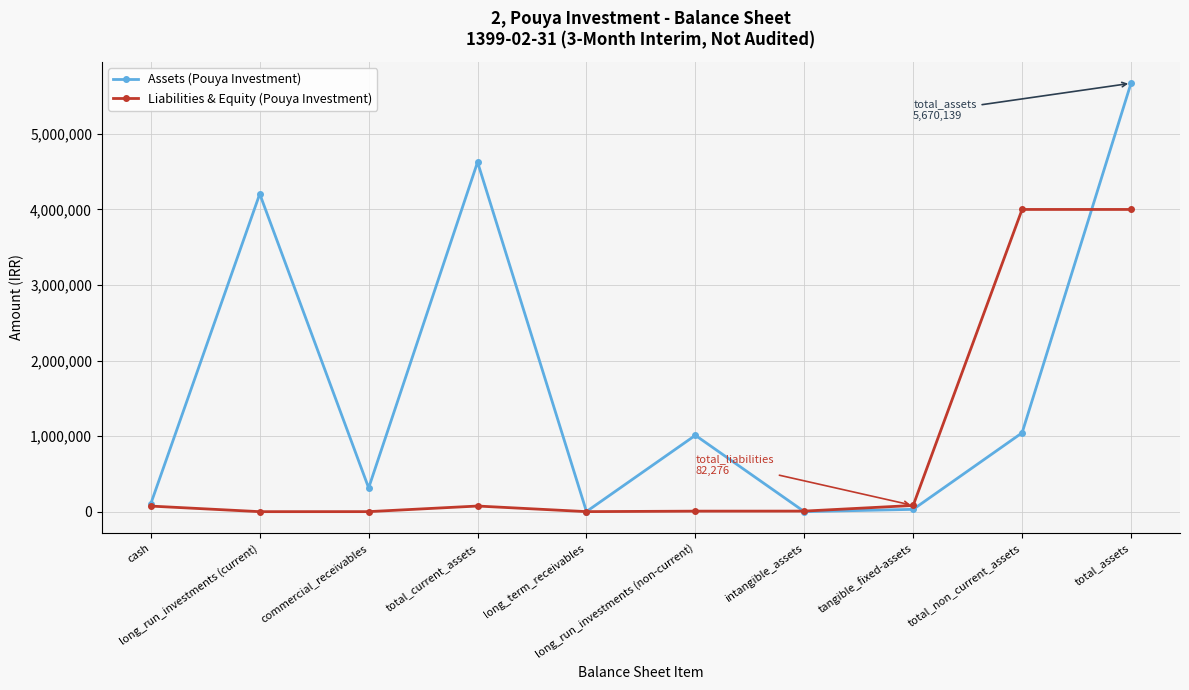

The value of Liabilities & Equity (Pouya Investment) at cash is 73973. True or false?

True